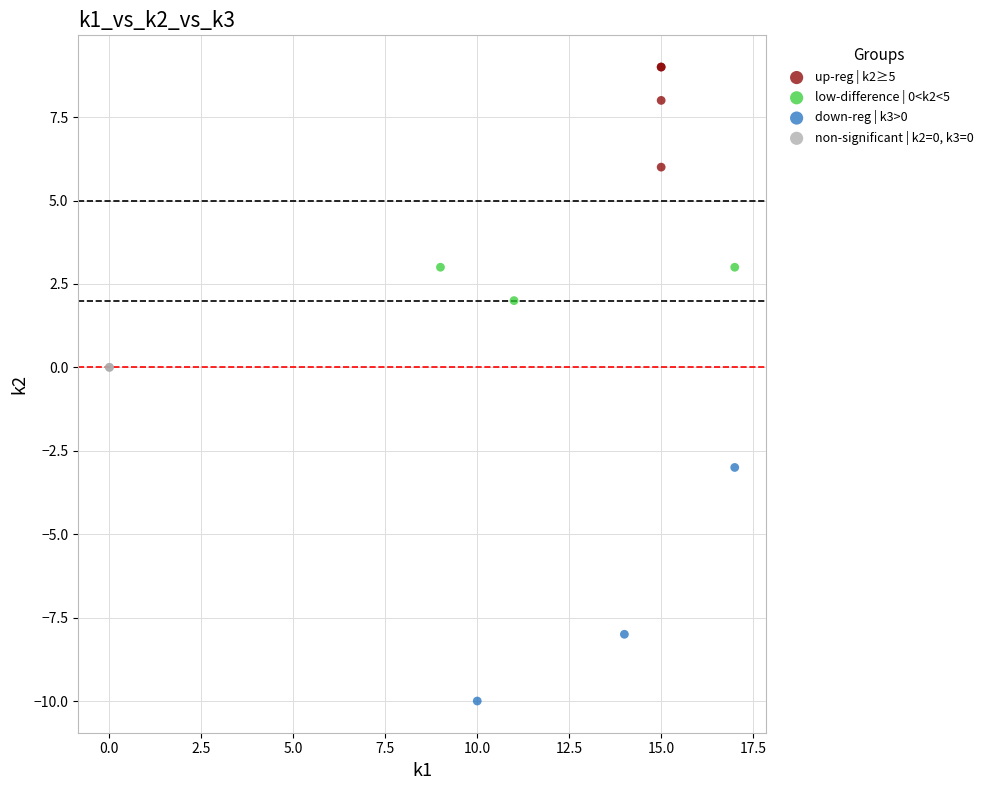

What are all the series names shown in the legend?

up-reg | k2≥5, low-difference | 0<k2<5, down-reg | k3>0, non-significant | k2=0, k3=0